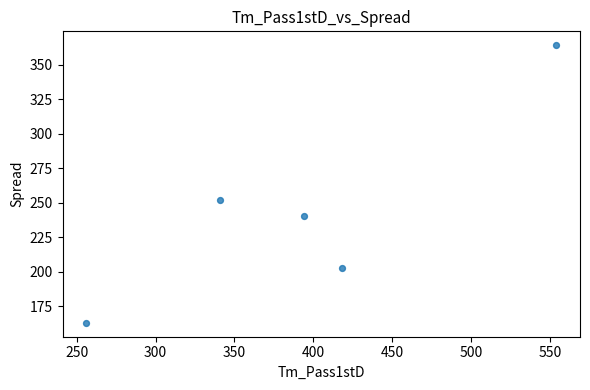

What Y value in the scatter plot is closest to 263?

252